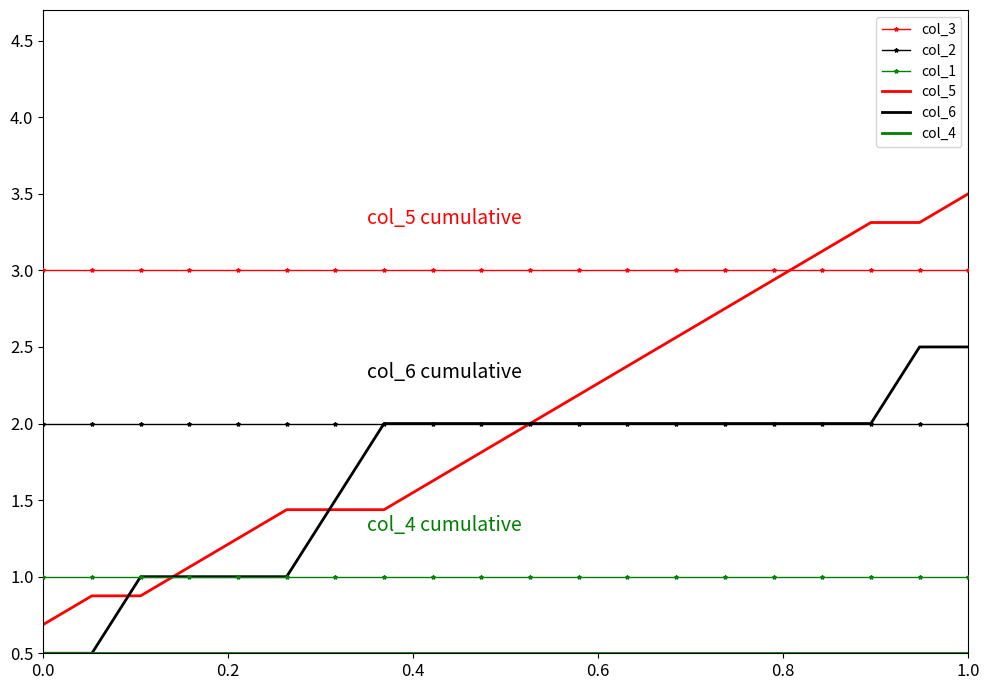

True or false: col_3 and col_1 cross at least once.

False